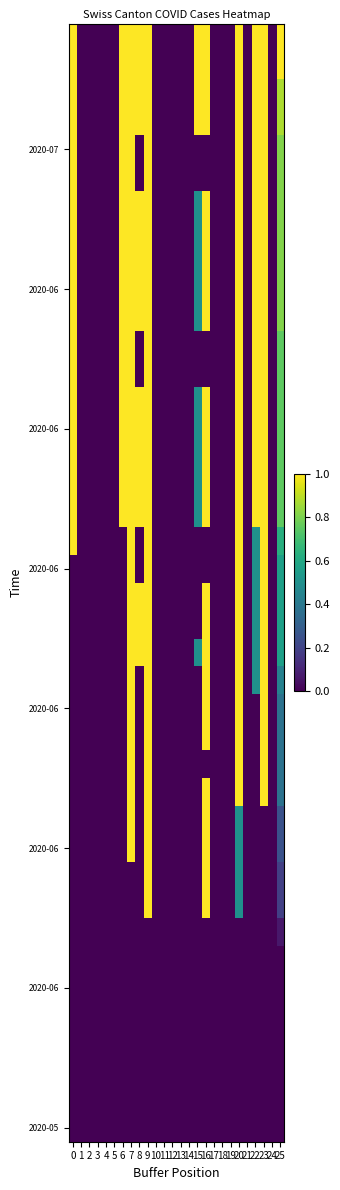

How many distinct data groups are displayed?

40